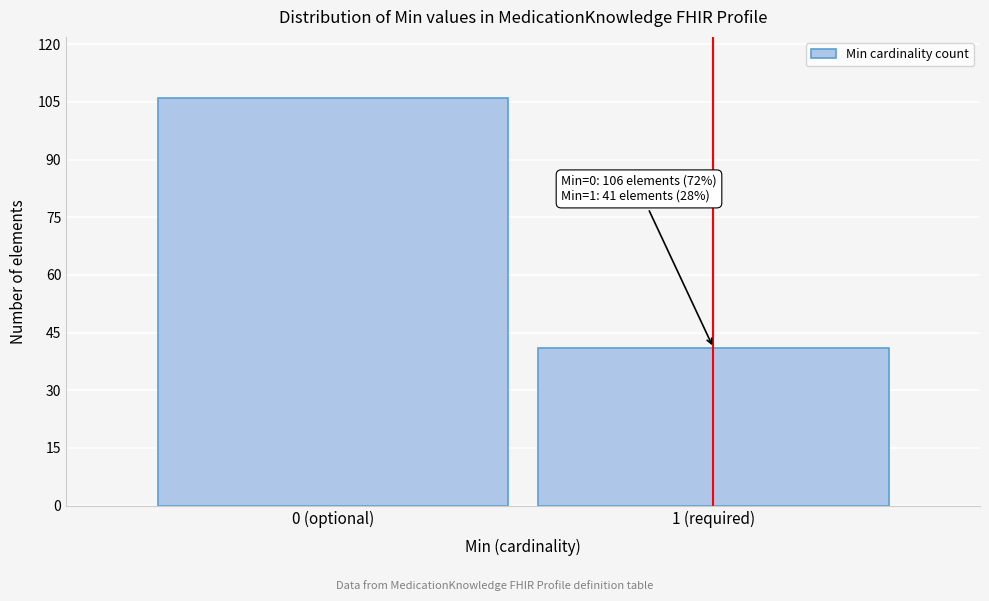

Reading left to right, transcribe all the data shown in this chart.

106	41